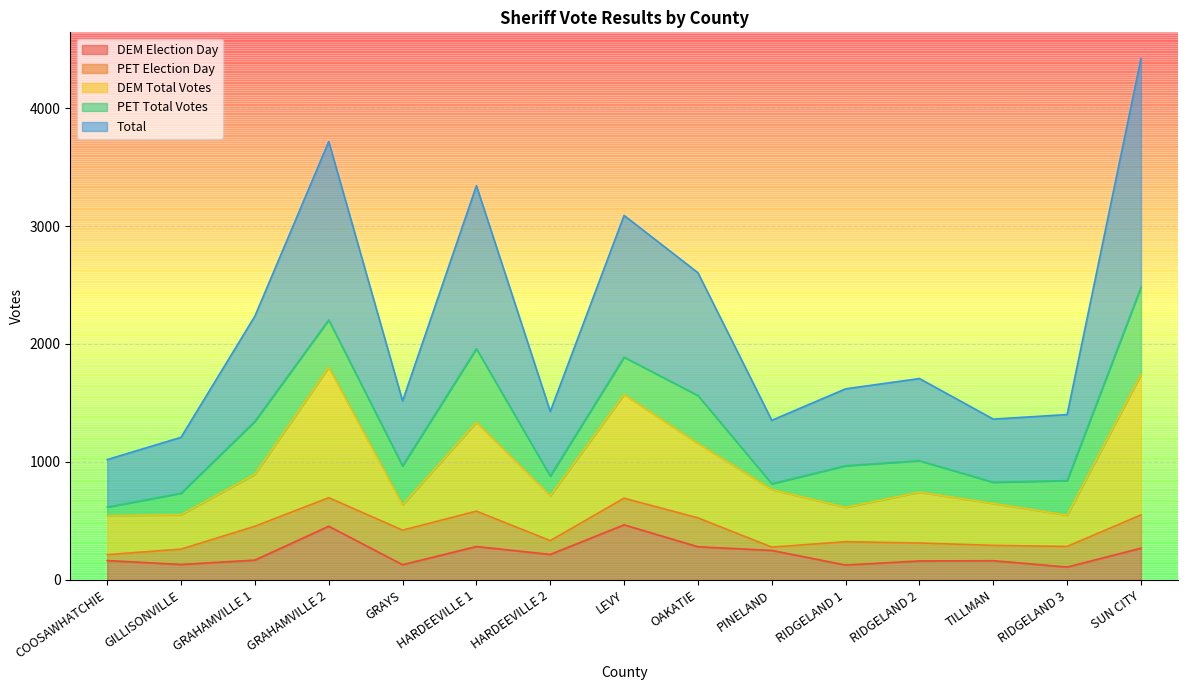

At which category does DEM Election Day reach its first local valley?

GILLISONVILLE